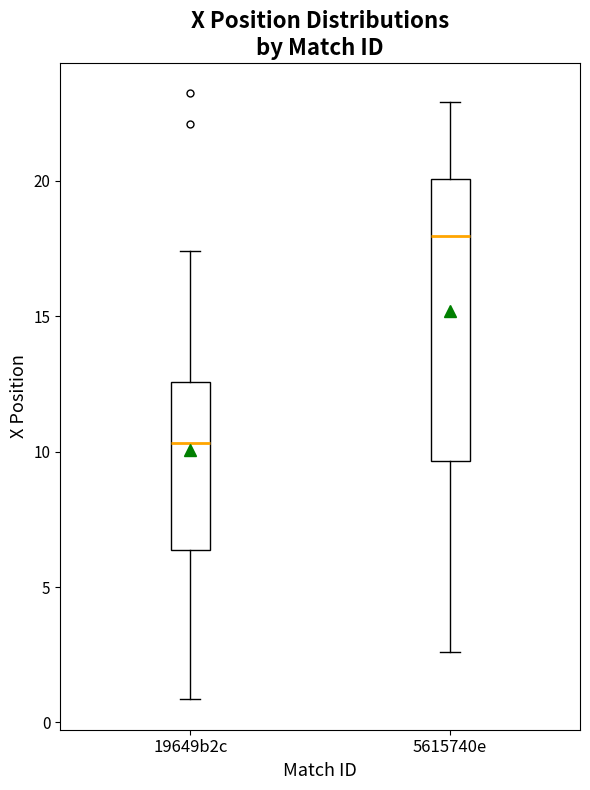

Where does the median line of the box for 5615740e sit on the y-axis? The values are not printed on the chart, so give them approximately, as read against the axis.

18.0